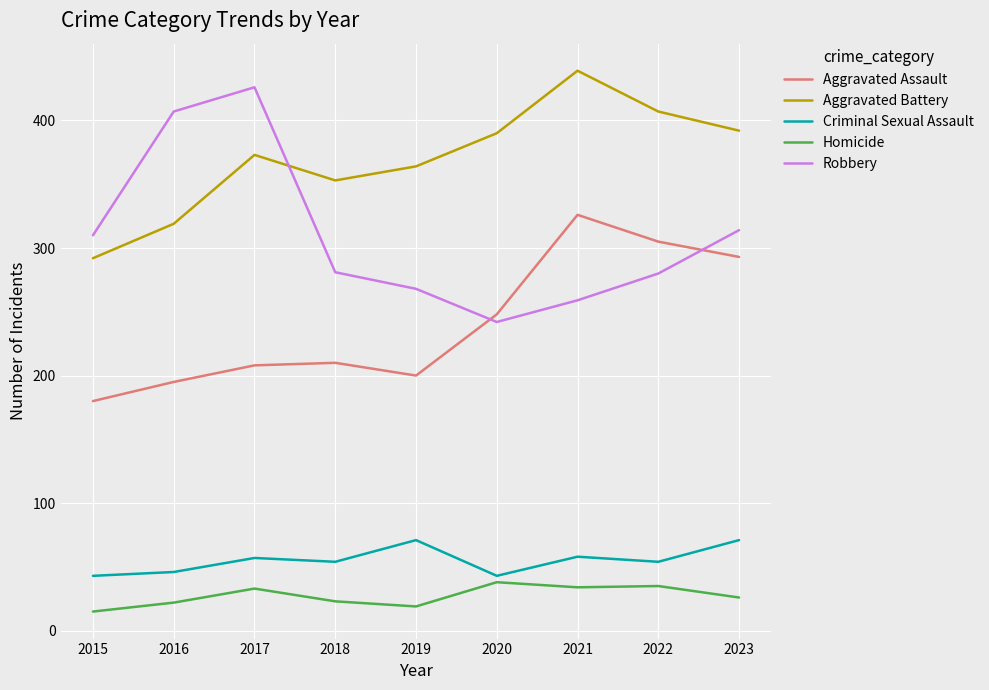

What is the spread (max minus min) of values at 2023?

366